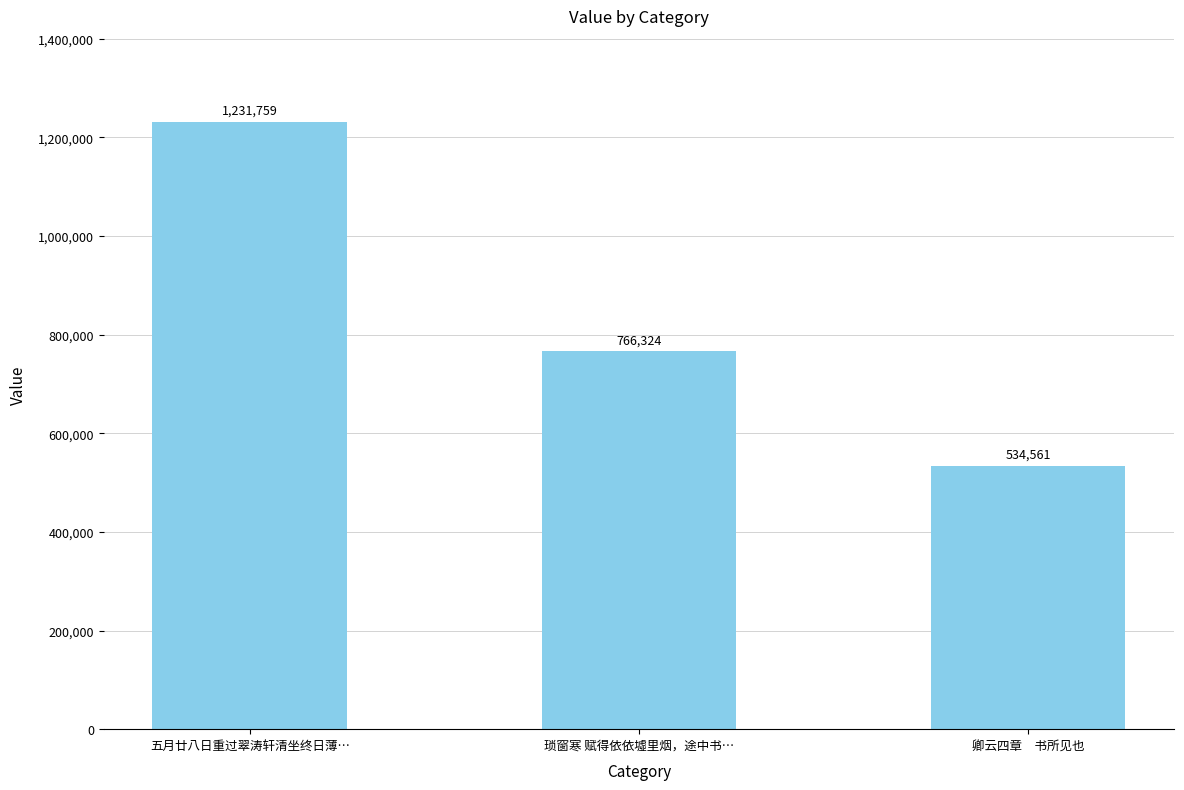

At which category does the chart reach its peak across all series?

五月廿八日重过翠涛轩清坐终日薄…